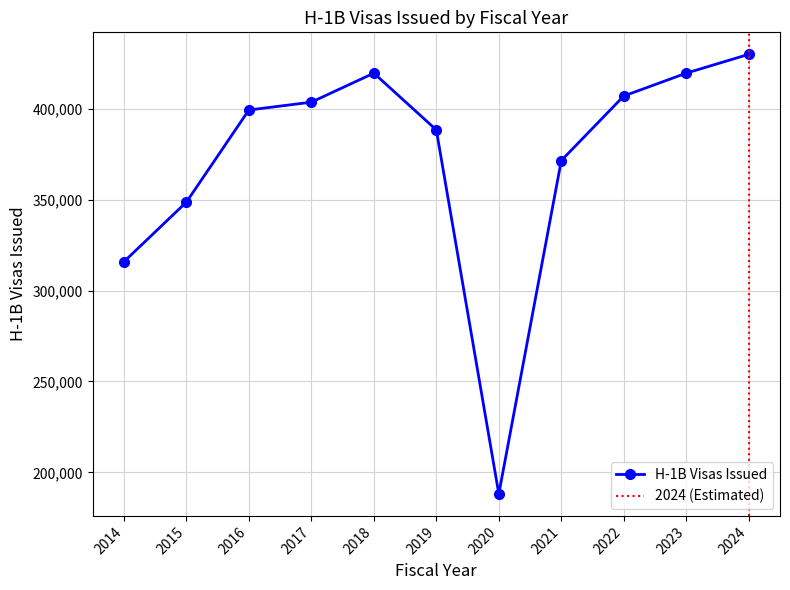

At which category does the chart reach its minimum across all series?

2020